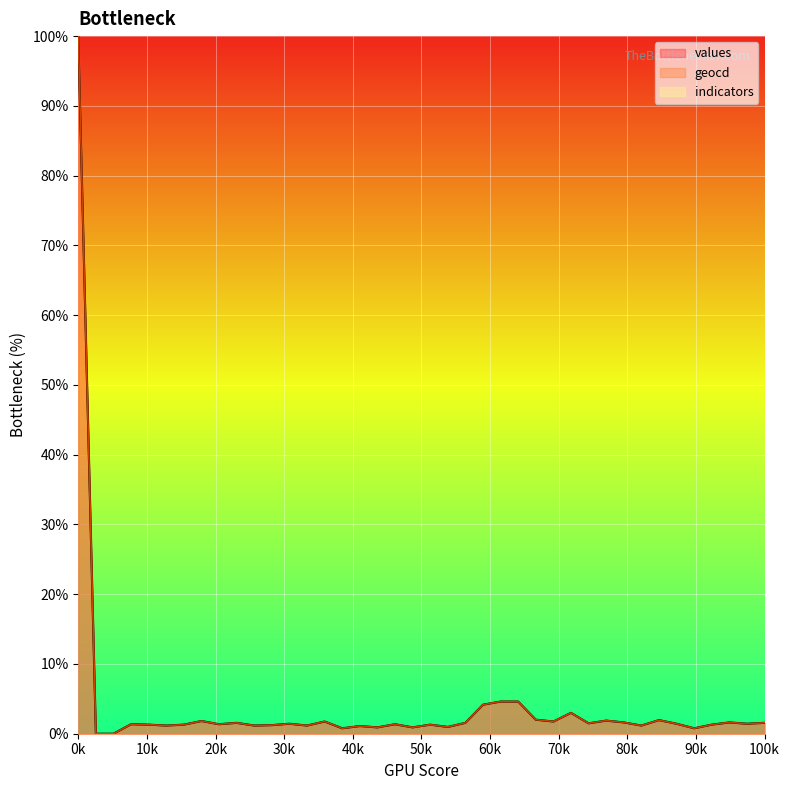

What is the difference between the second highest and minimum values in the geocd series?

4.6